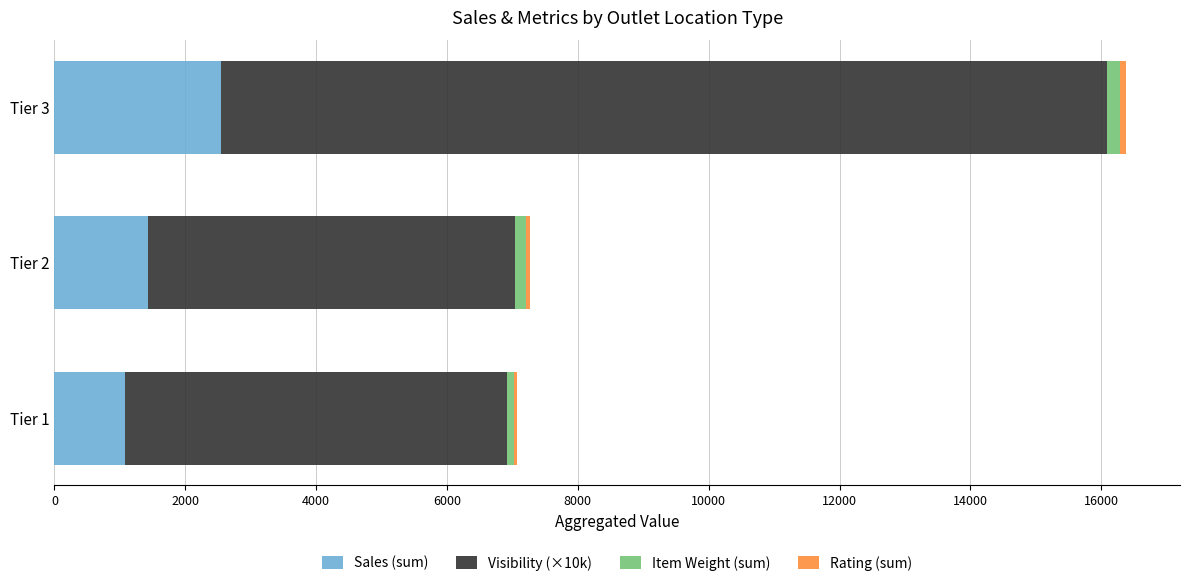

At which label does Sales (sum) reach its peak?

Tier 3